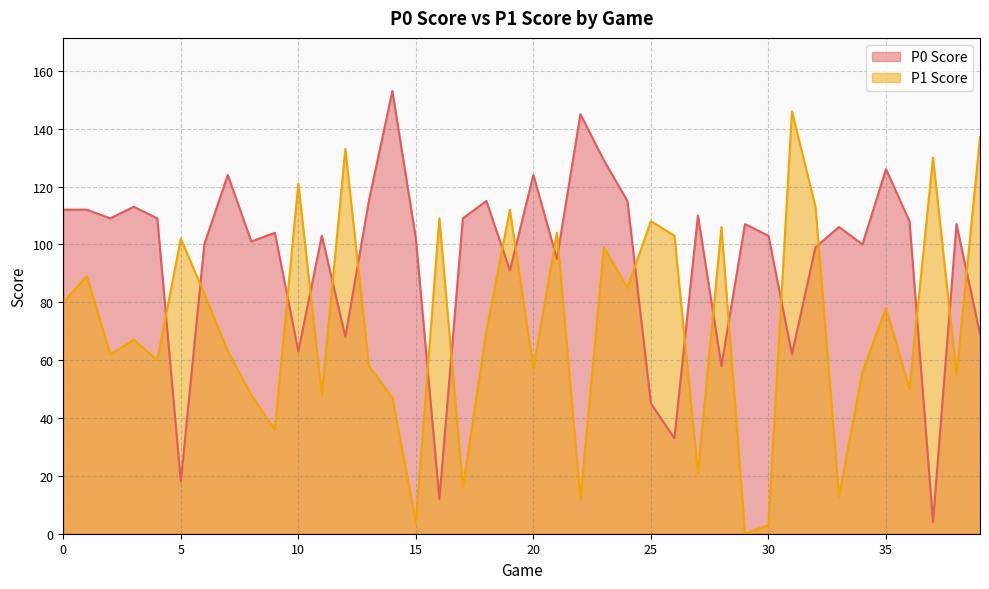

How many values in the P1 Score series are below 70?

20